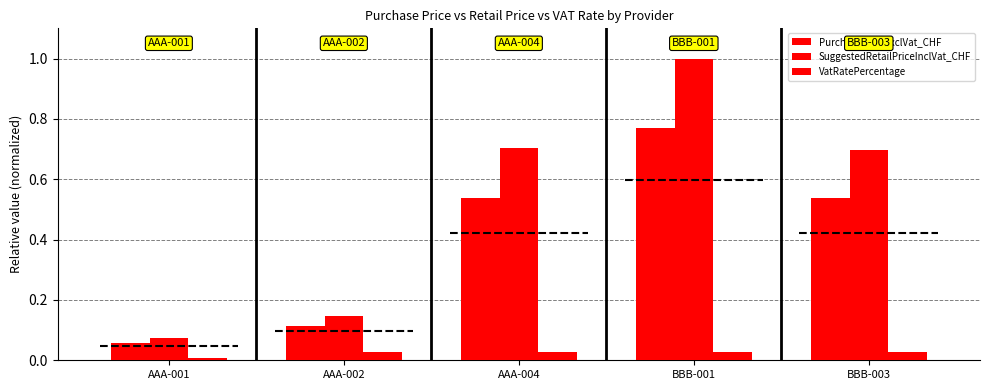

Reading left to right, extract all data points from this chart.

PurchasePriceExclVat_CHF: 0.1	0.1	0.5	0.8	0.5
SuggestedRetailPriceInclVat_CHF: 0.1	0.1	0.7	1.0	0.7
VatRatePercentage: 0.0	0.0	0.0	0.0	0.0